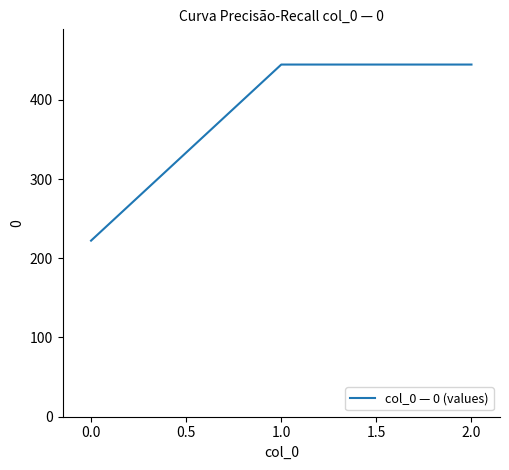

The value at 0.0 is 222.2. True or false?

True